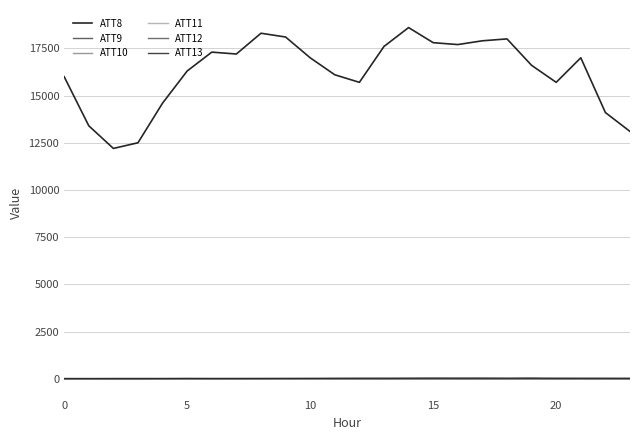

What is the sum of all ATT12 values?

188.9